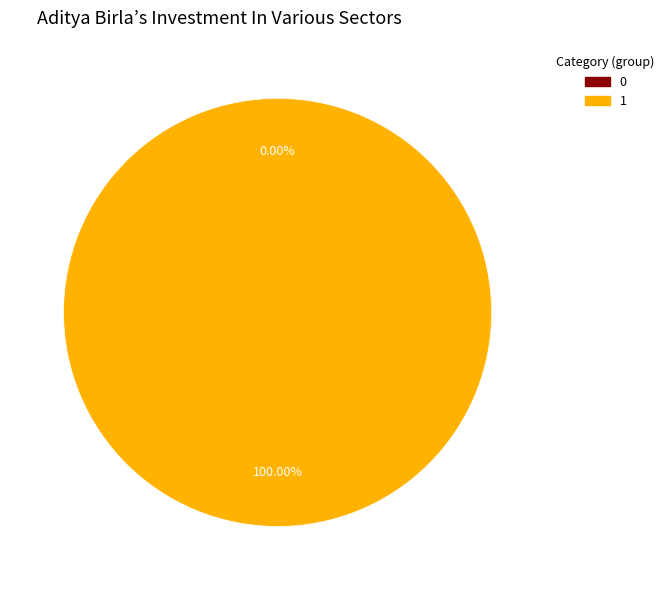

The 0 slice represents 1% of the pie. True or false?

False